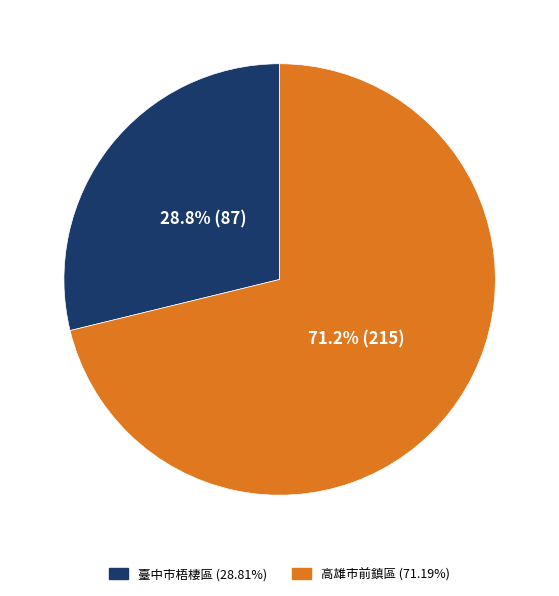

Combined, what portion of the pie is 臺中市梧棲區 (28.81%) and 高雄市前鎮區 (71.19%)?

100.0%